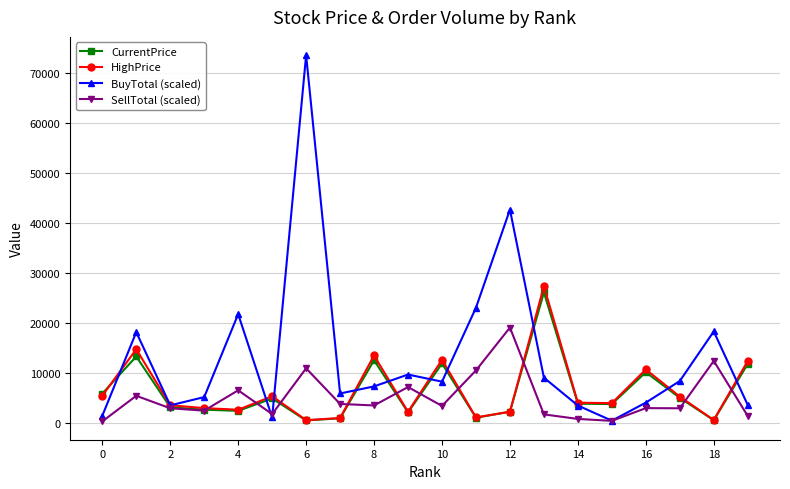

Which series has the widest spread of values?

BuyTotal (scaled)